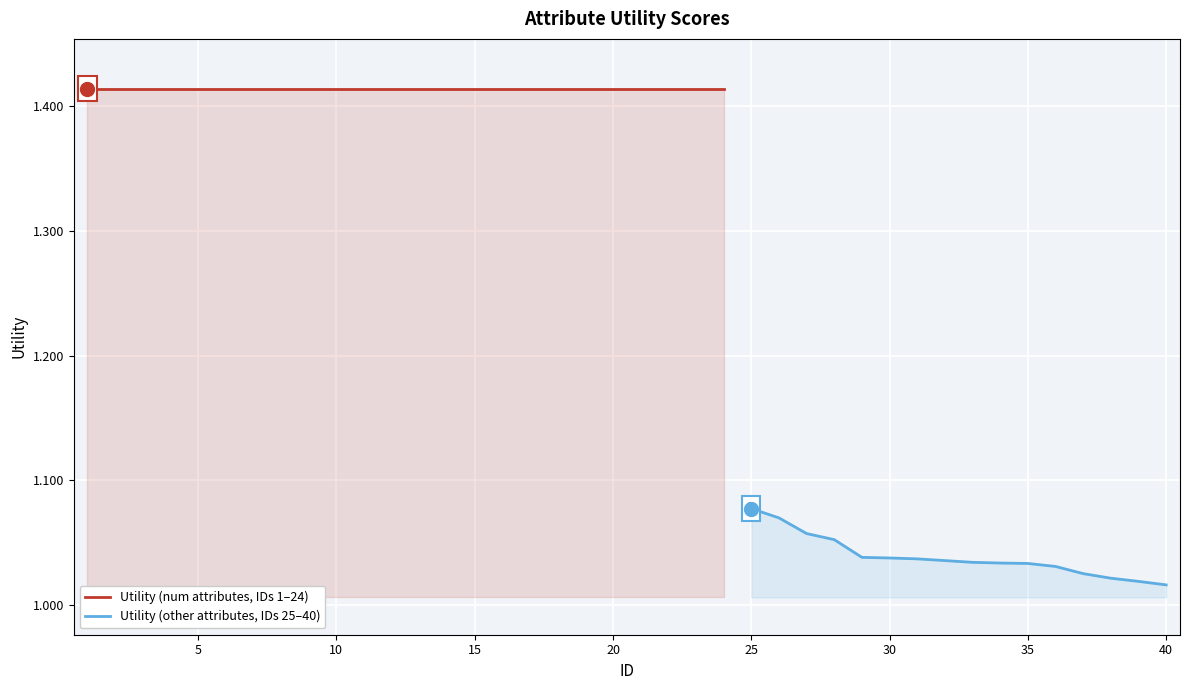

At which category does the chart reach its peak across all series?

1